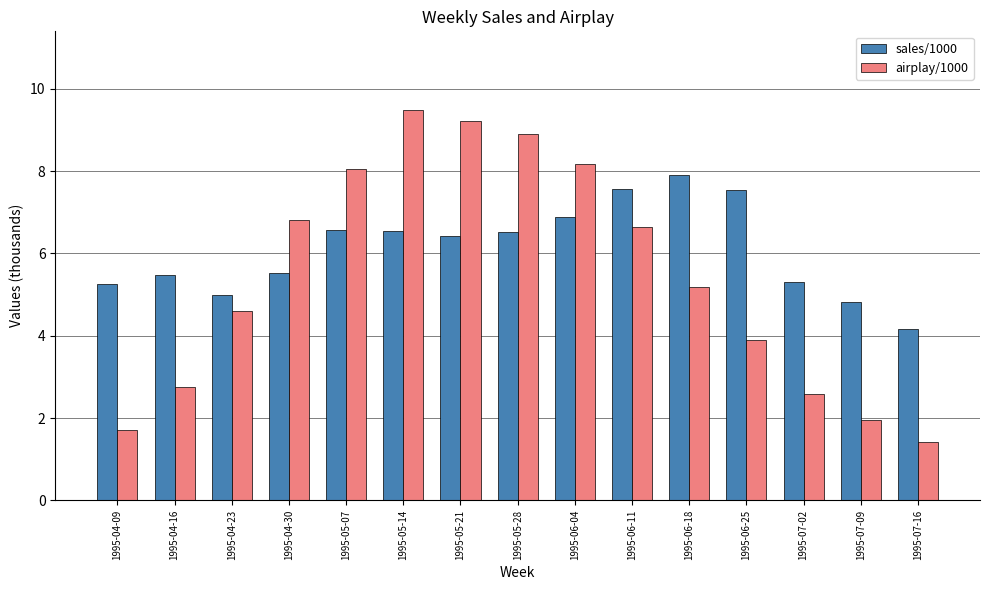

The value of airplay/1000 at 1995-04-23 is 4.6. True or false?

True